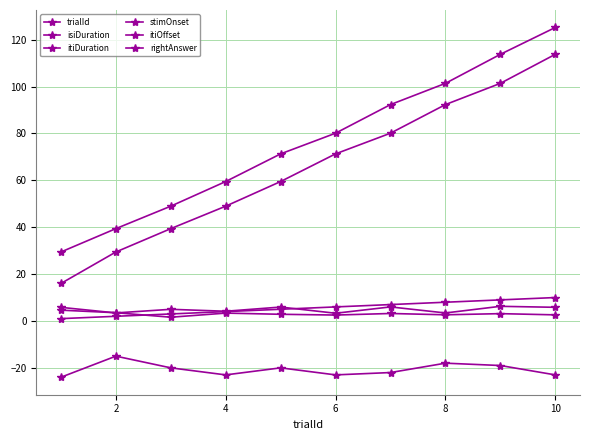

True or false: isiDuration and itiOffset cross at least once.

False